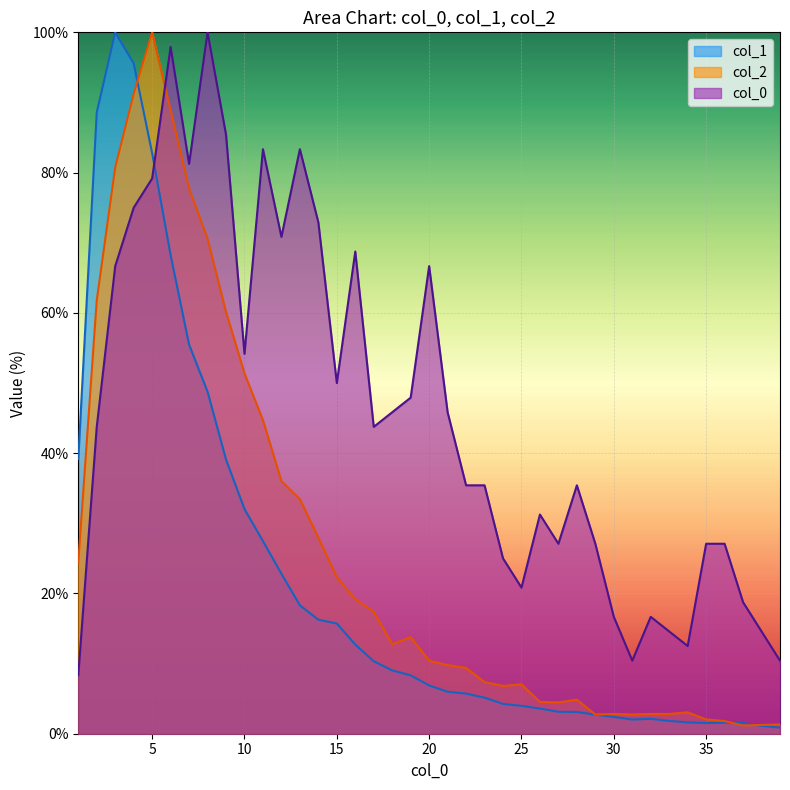

Which series has the largest range (max minus min)?

col_1